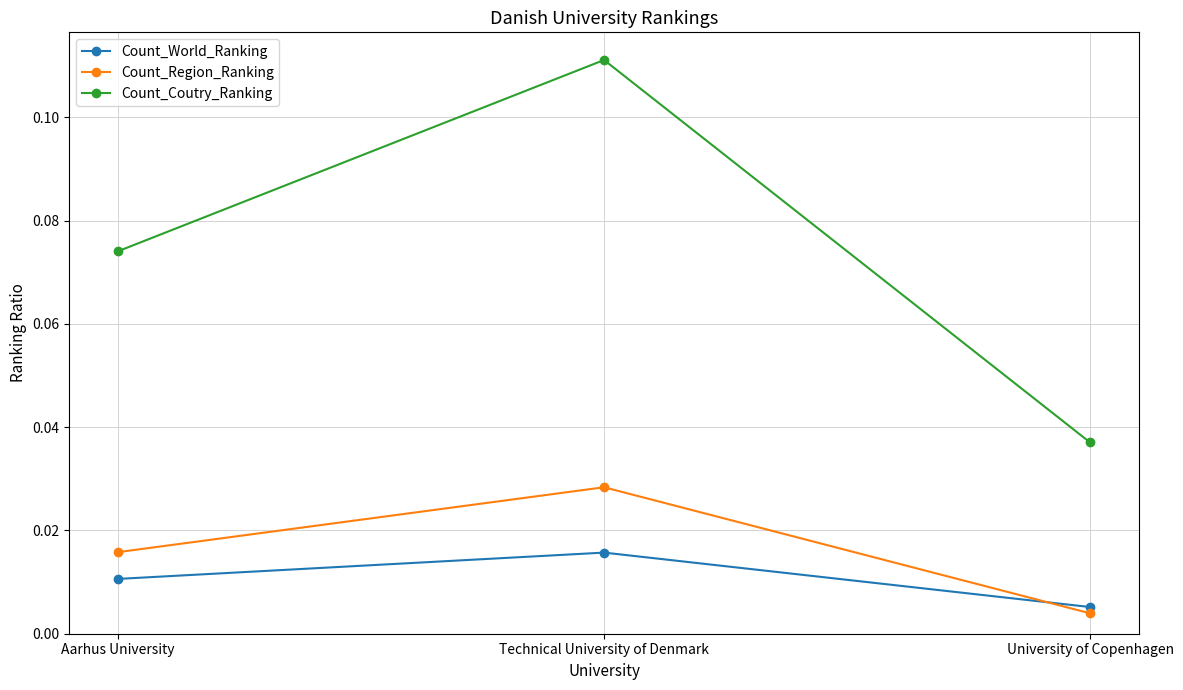

Does the chart have visible grid lines?

Yes